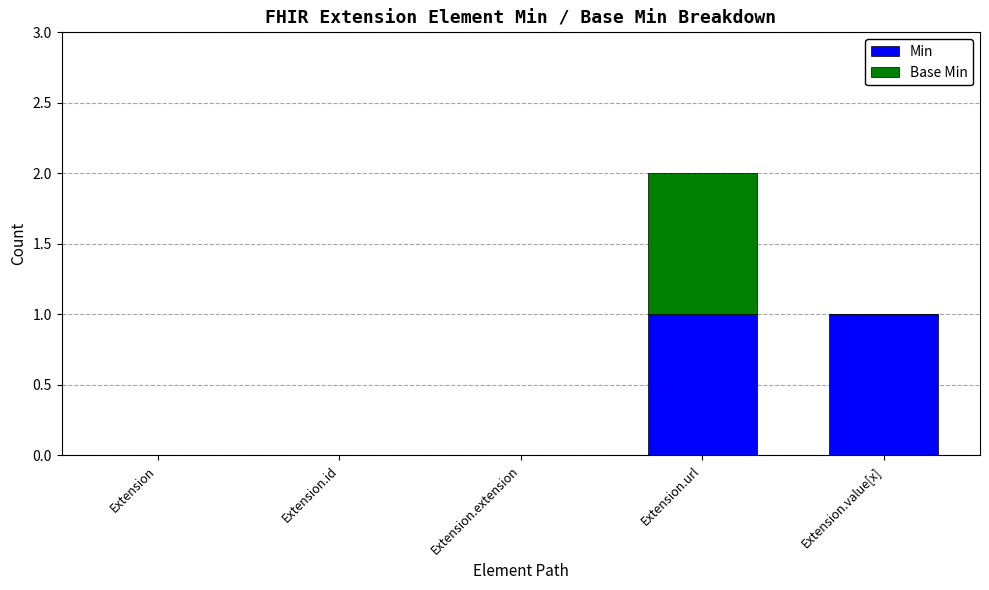

The Min series shows 0 at Extension.extension. True or false?

True